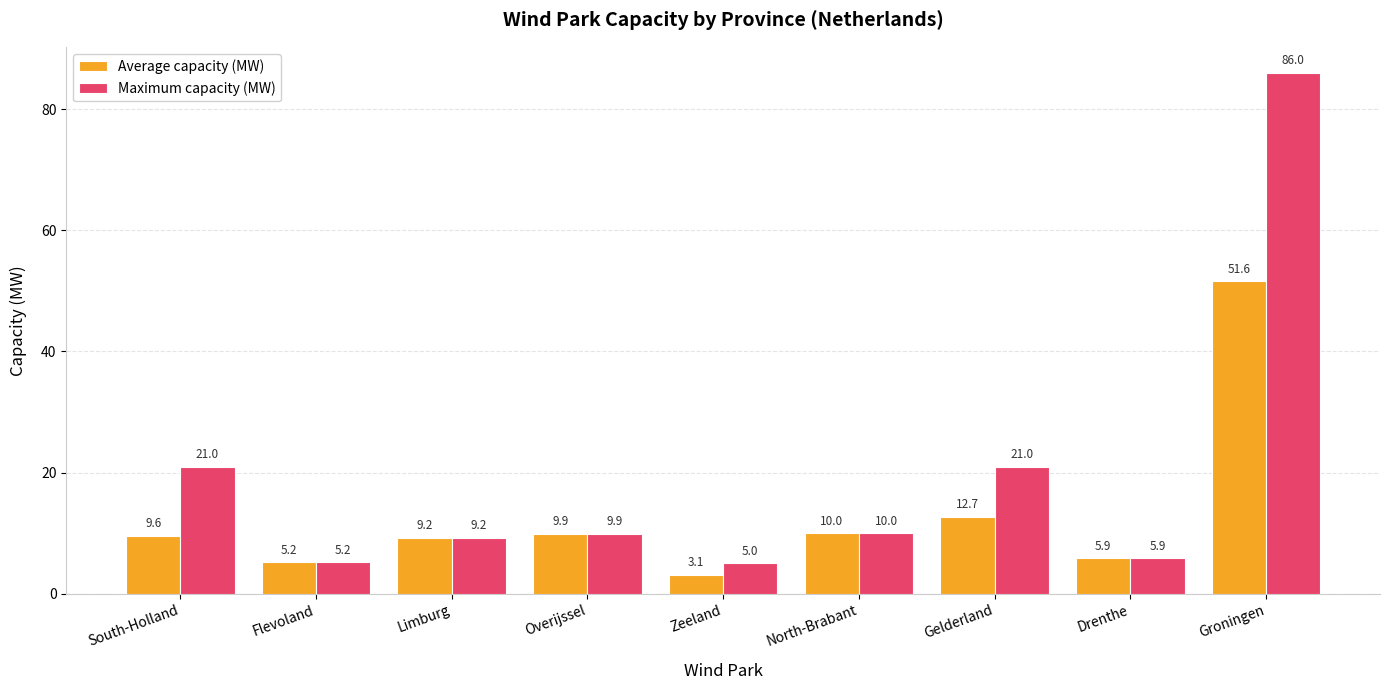

What is the maximum value shown in the chart?

86.0